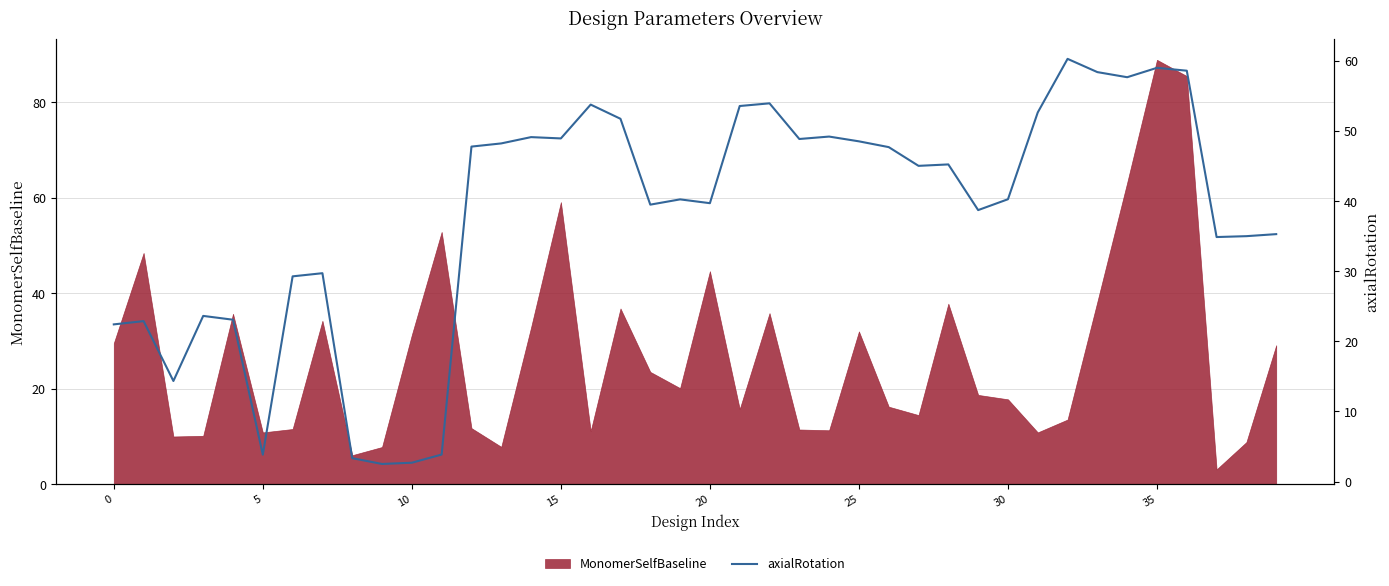

What is the maximum value for MonomerSelfBaseline?

88.9